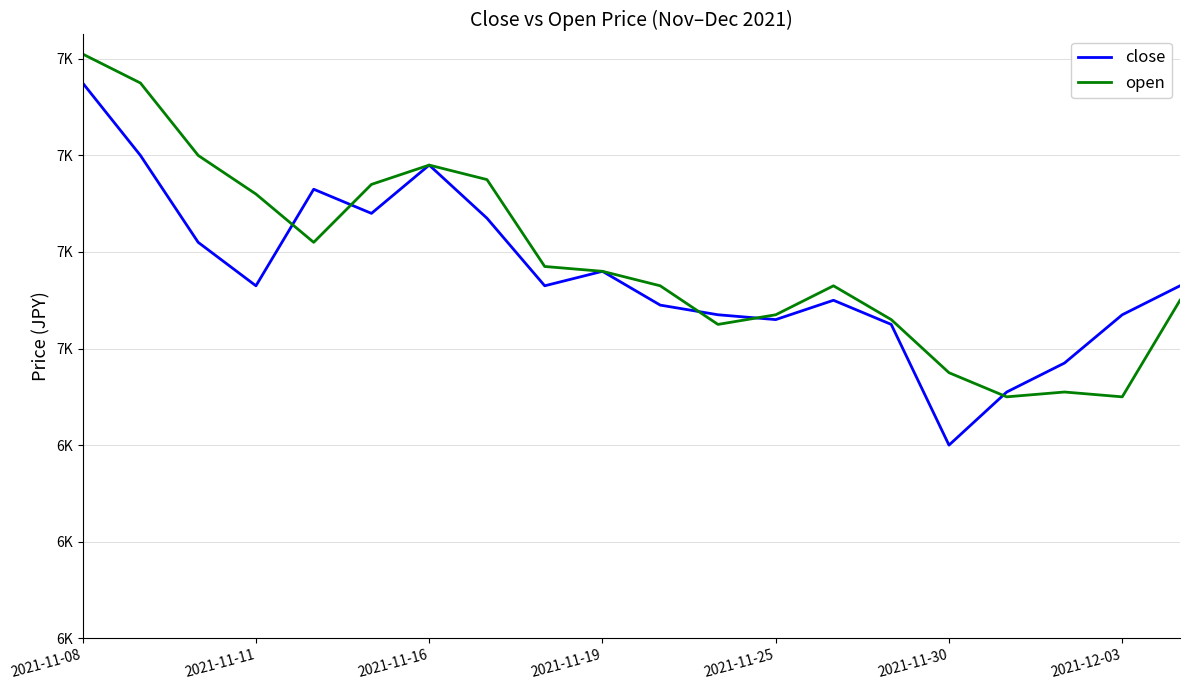

Which series ends up on top after the final intersection of close and open?

close